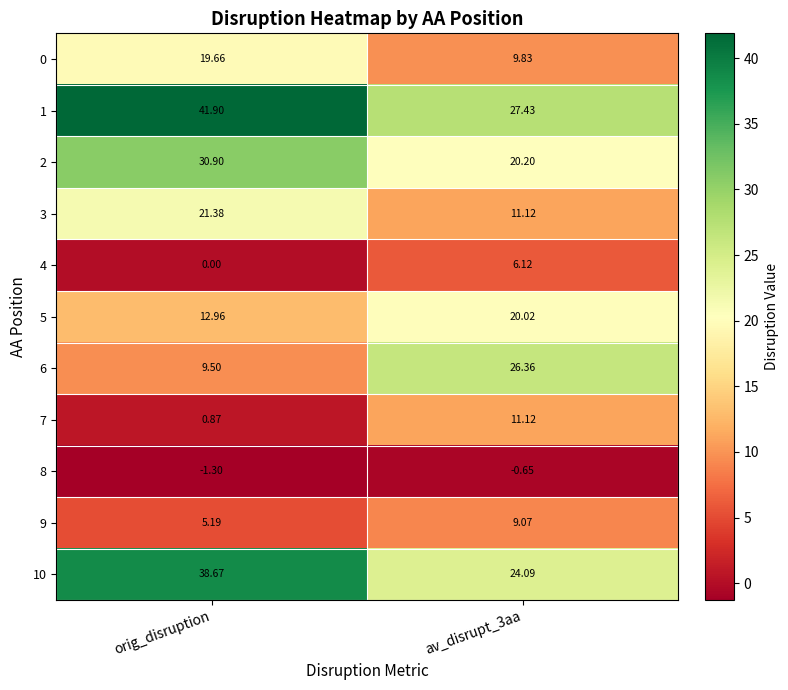

Where does the 10 series first go above 38?

orig_disruption